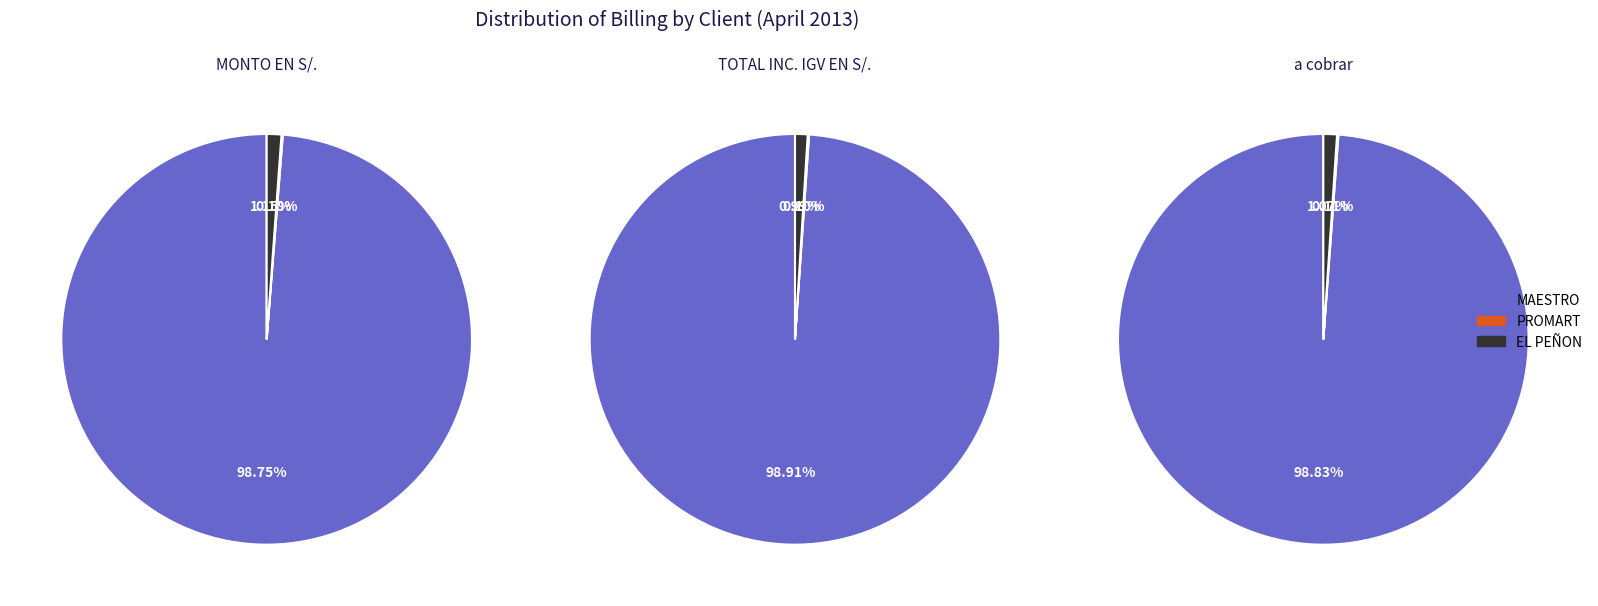

To the nearest percent, what is the average slice percentage?

33%